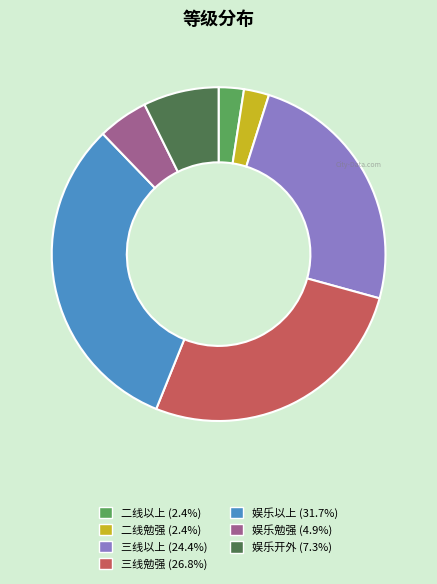

The 三线勉强 slice represents 40% of the pie. True or false?

False